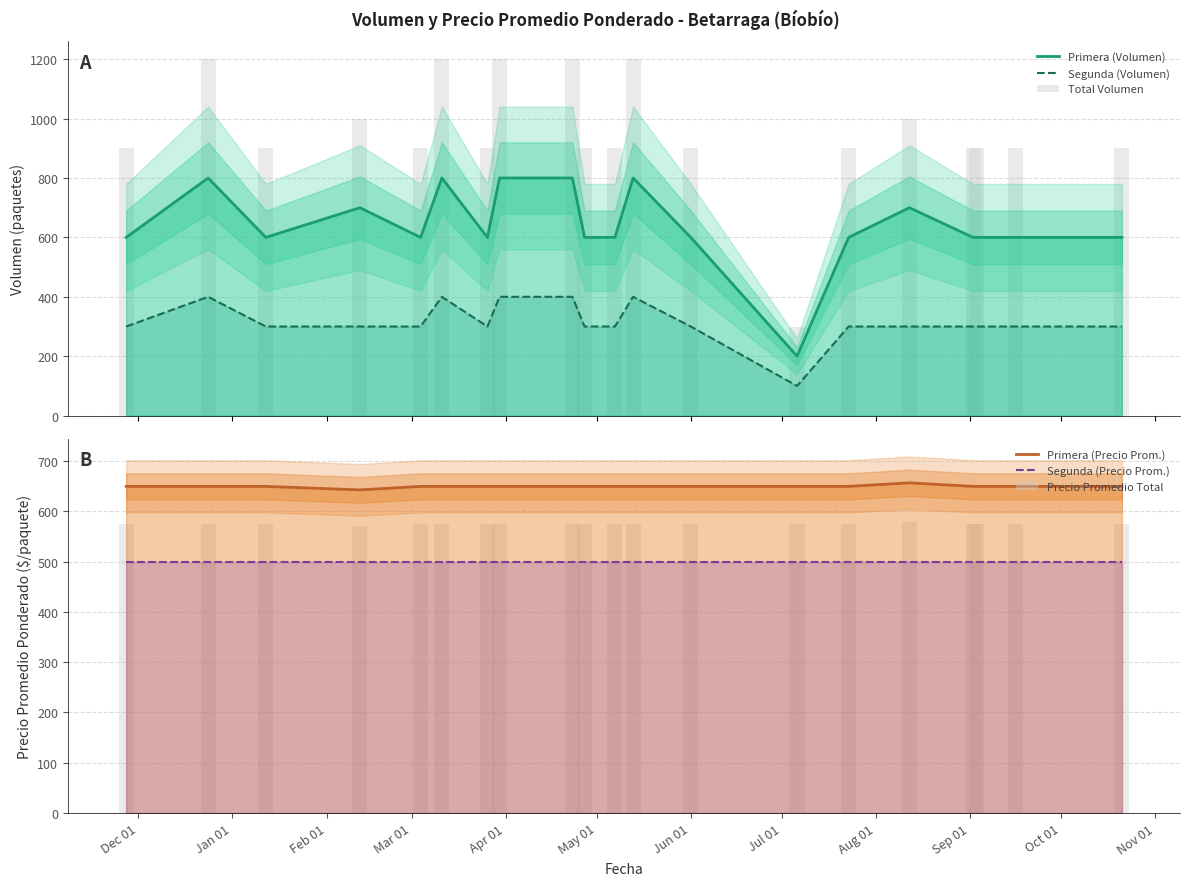

What is the total value across all series at Nov 01?

4125.0